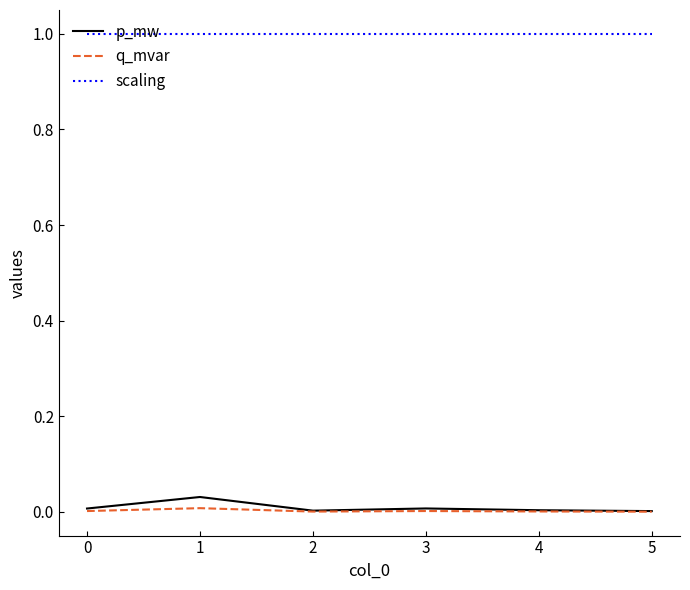

Which series has the largest range (max minus min)?

p_mw